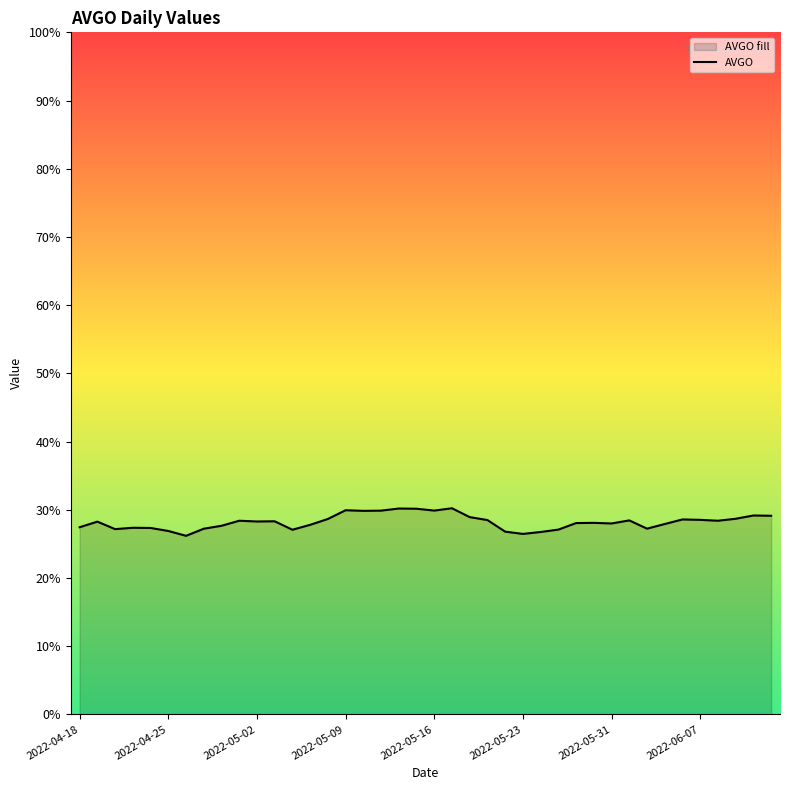

Reading left to right, list all the values displayed in this chart.

0.3	0.3	0.3	0.3	0.3	0.3	0.3	0.3	0.3	0.3	0.3	0.3	0.3	0.3	0.3	0.3	0.3	0.3	0.3	0.3	0.3	0.3	0.3	0.3	0.3	0.3	0.3	0.3	0.3	0.3	0.3	0.3	0.3	0.3	0.3	0.3	0.3	0.3	0.3	0.3